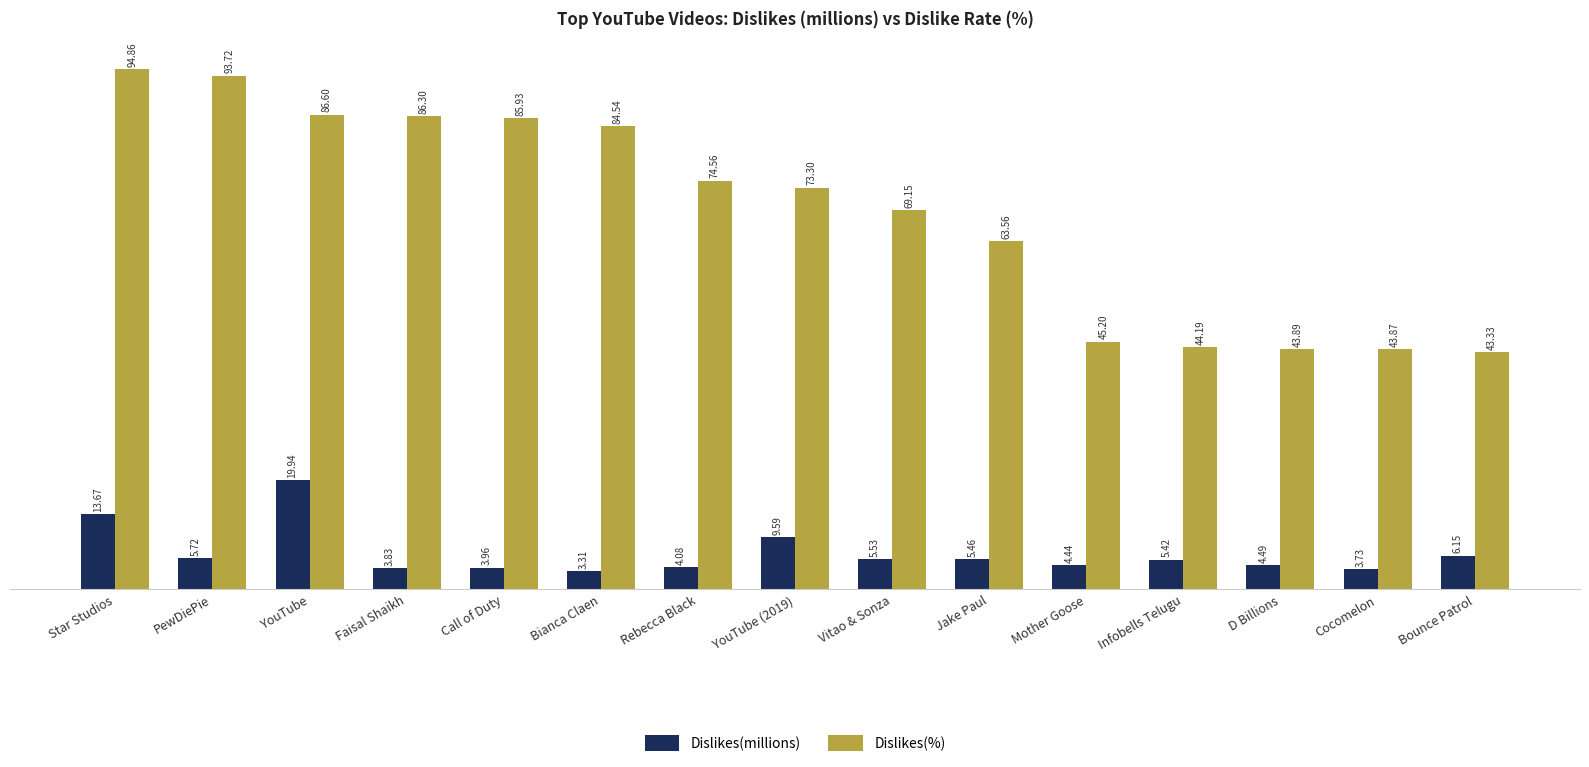

How many bars are there in each group?

2